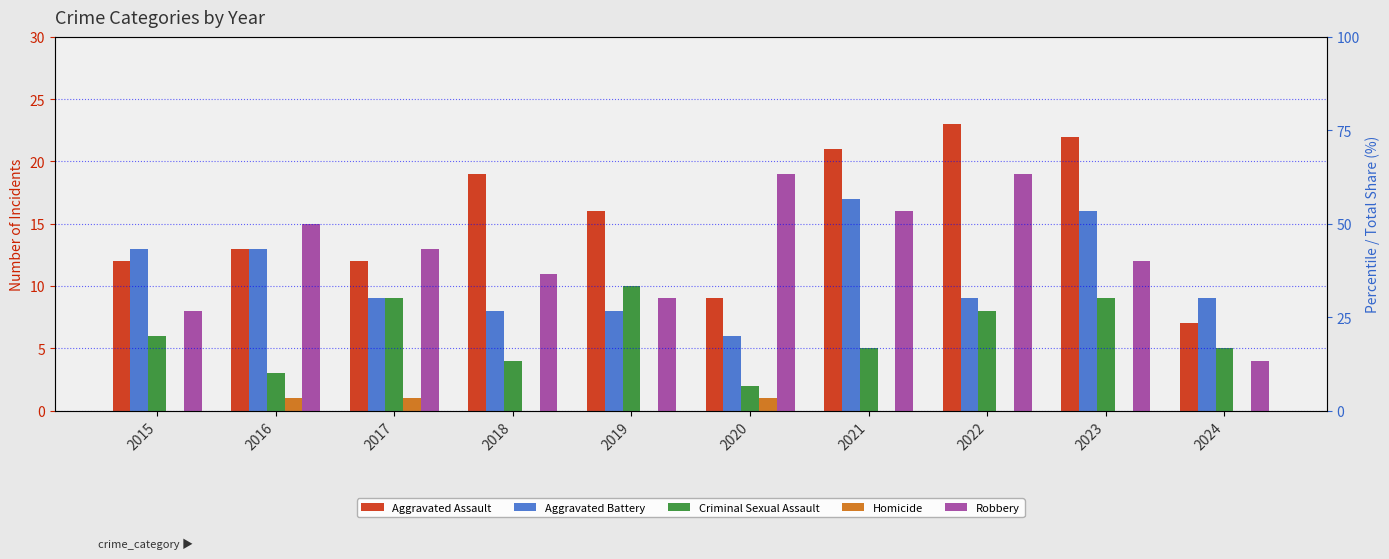

How many distinct data groups are displayed?

5